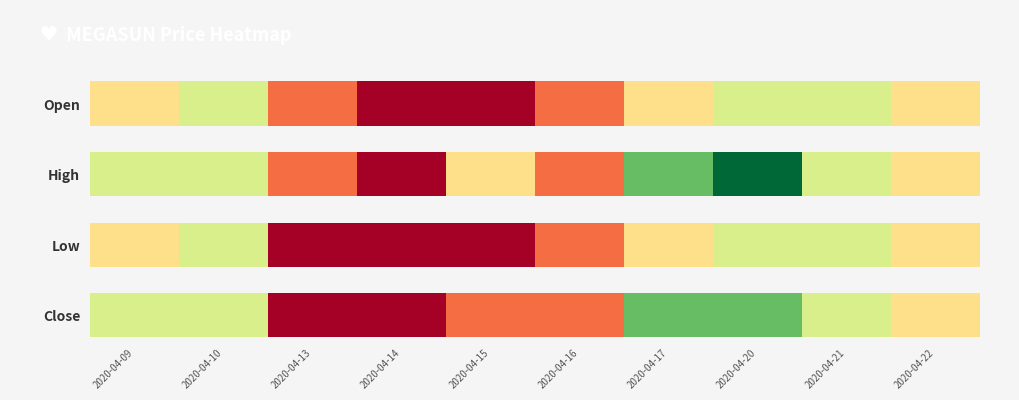

Rank the categories by value from highest to lowest.

2020-04-17, 2020-04-20, 2020-04-09, 2020-04-10, 2020-04-21, 2020-04-22, 2020-04-15, 2020-04-16, 2020-04-13, 2020-04-14